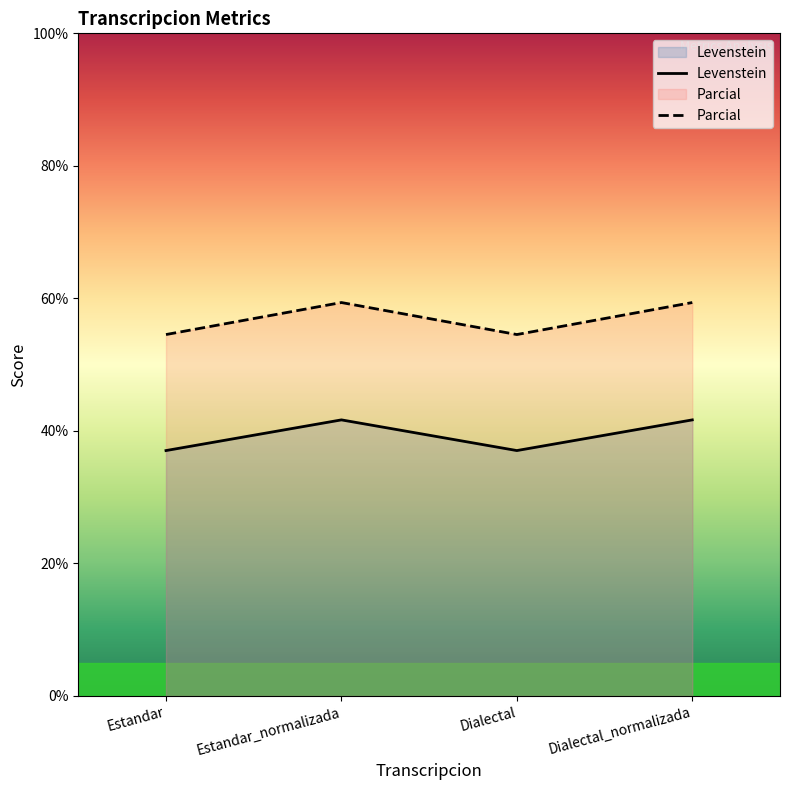

What is the spread (max minus min) of values at Dialectal_normalizada?

17.7